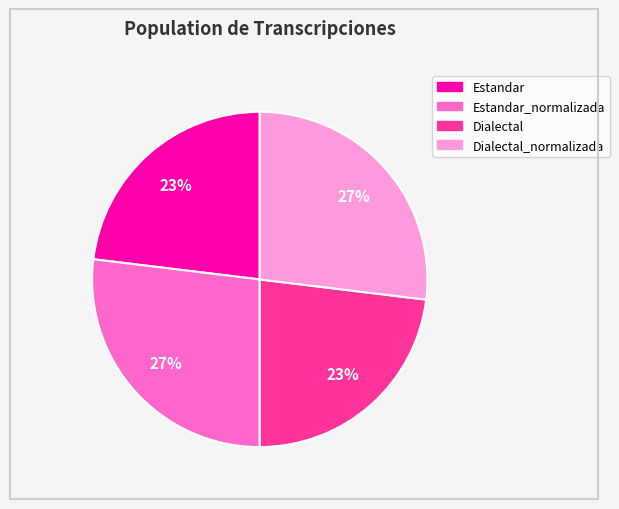

Does any single category account for the majority?

No